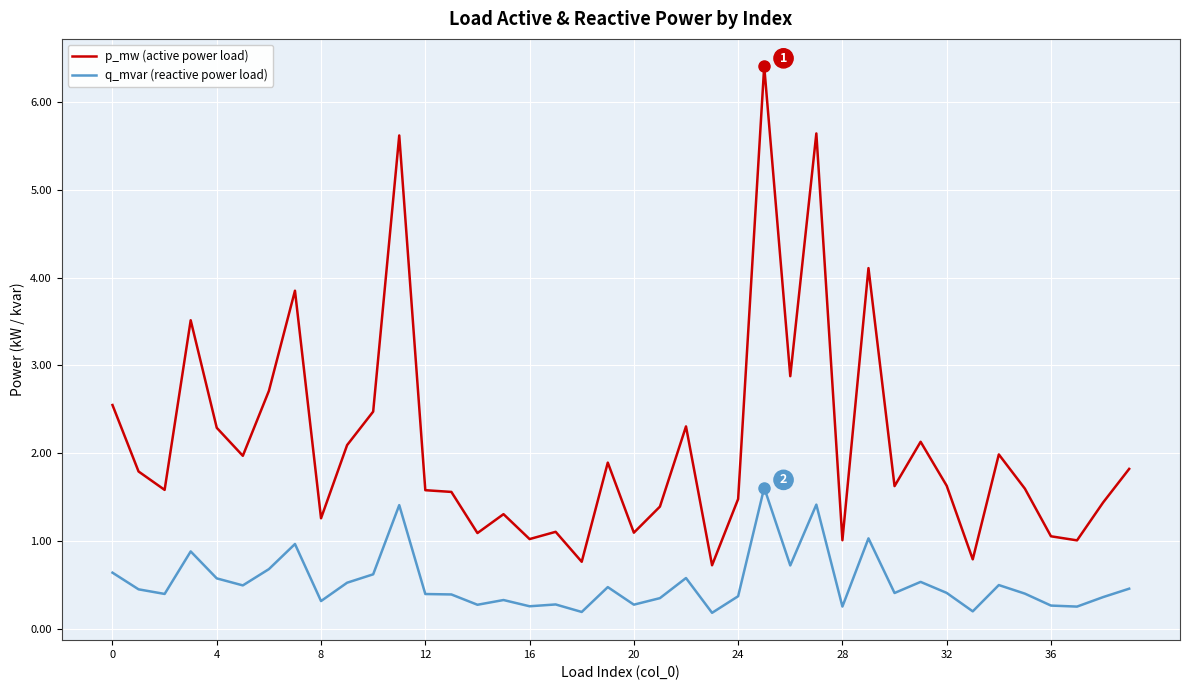

Which series has the widest spread of values?

p_mw (active power load)